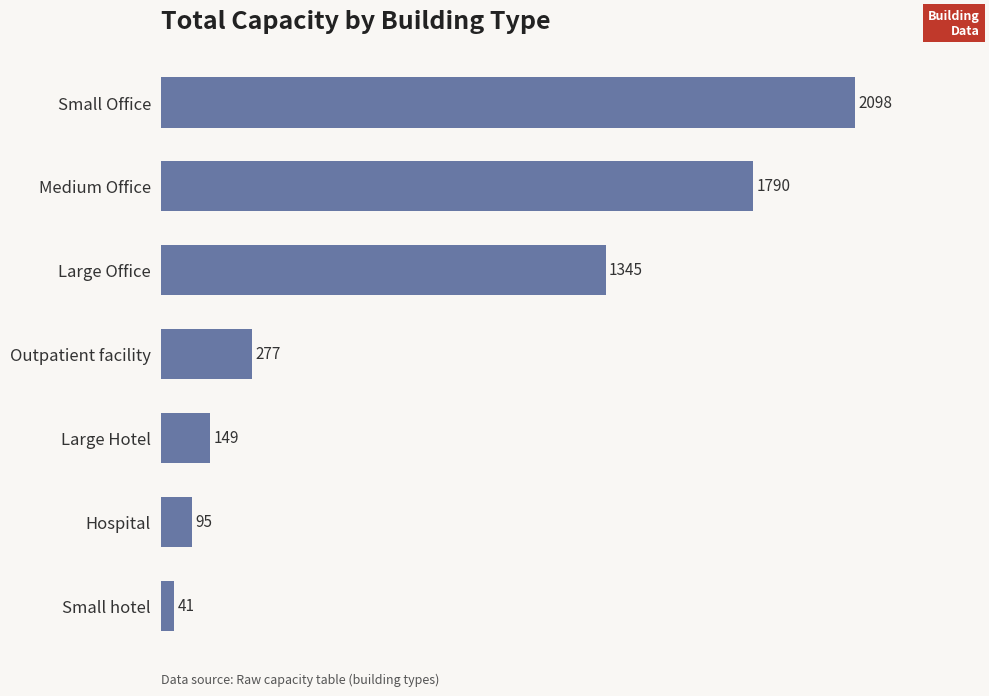

How many values are below 277?

3